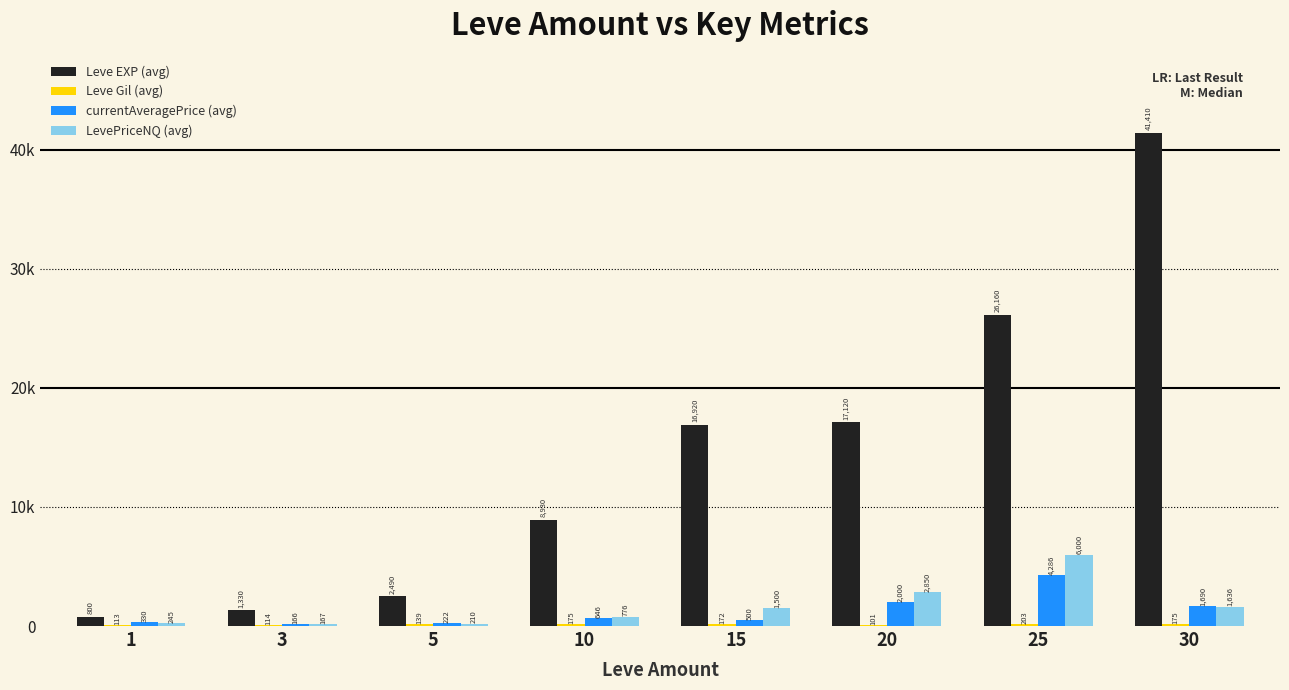

Does the chart contain stacked bars?

No